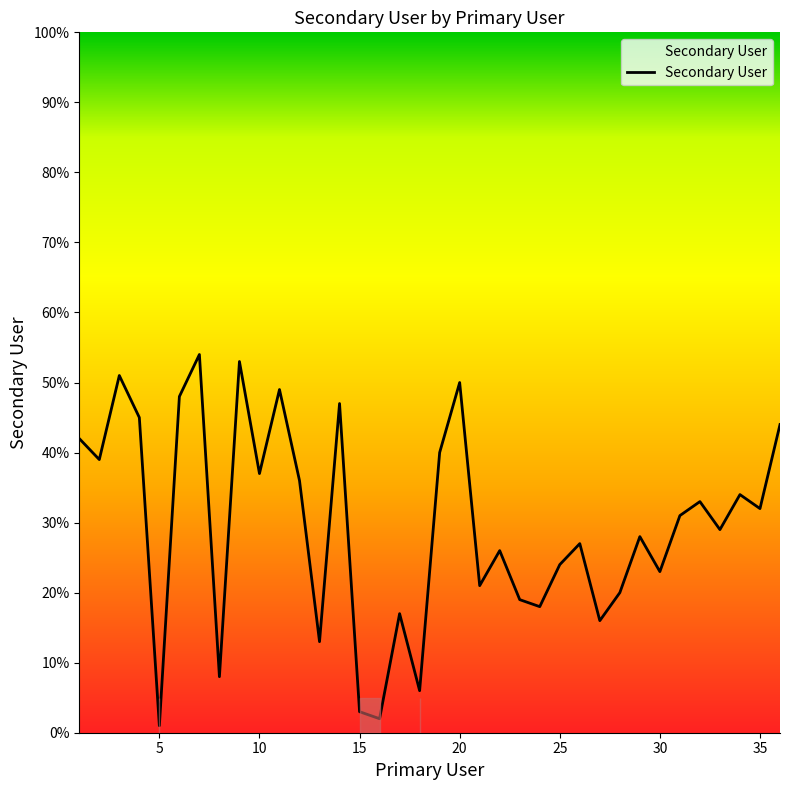

What is the maximum value shown in the chart?

54